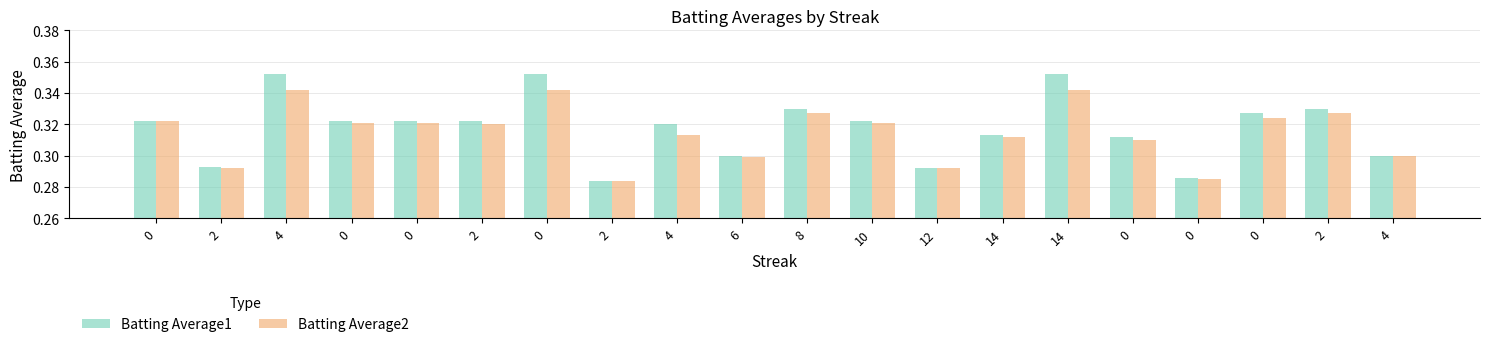

Count the number of categories in the chart.

20